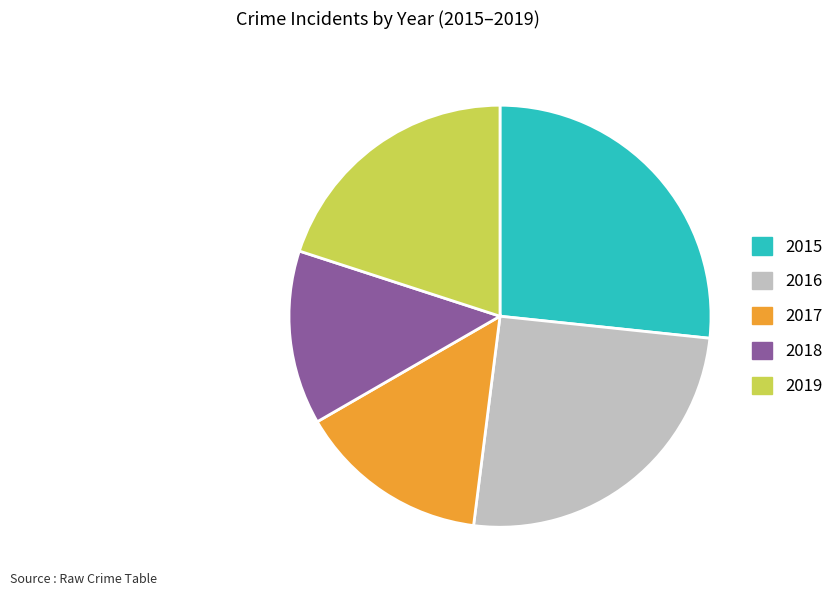

Combined, do 2018 and 2017 account for over 50%?

No